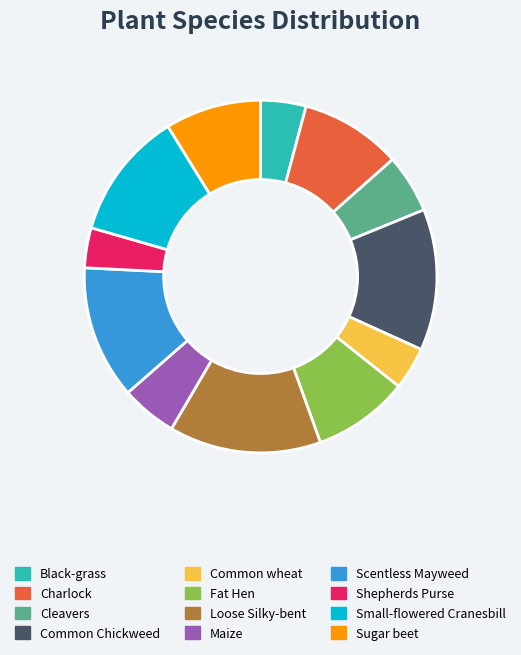

Does Small-flowered Cranesbill account for over 50% of the chart?

No